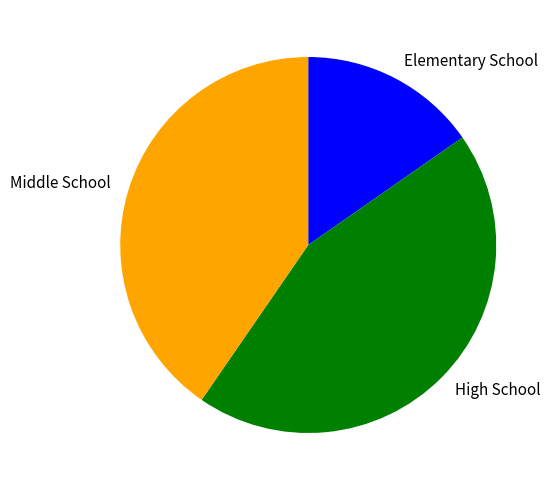

Does any single category account for the majority?

No